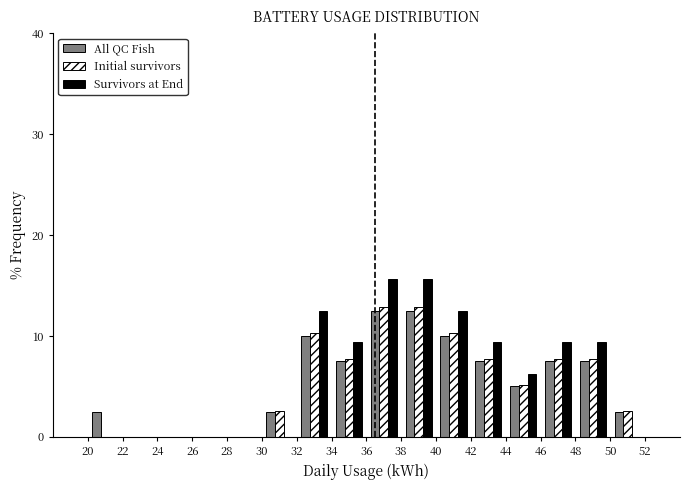

What is the height of the All QC Fish bar covering 48 to 50 on the x-axis? The values are not printed on the chart, so give them approximately, as read against the axis.

8